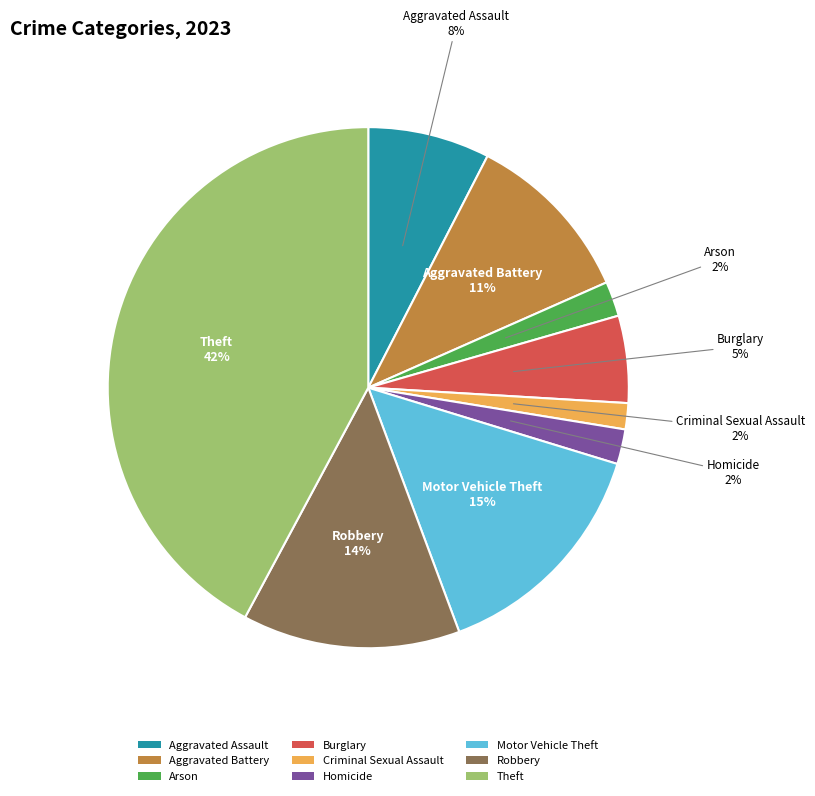

What percentage is the Motor Vehicle Theft slice, to the nearest percent?

15%